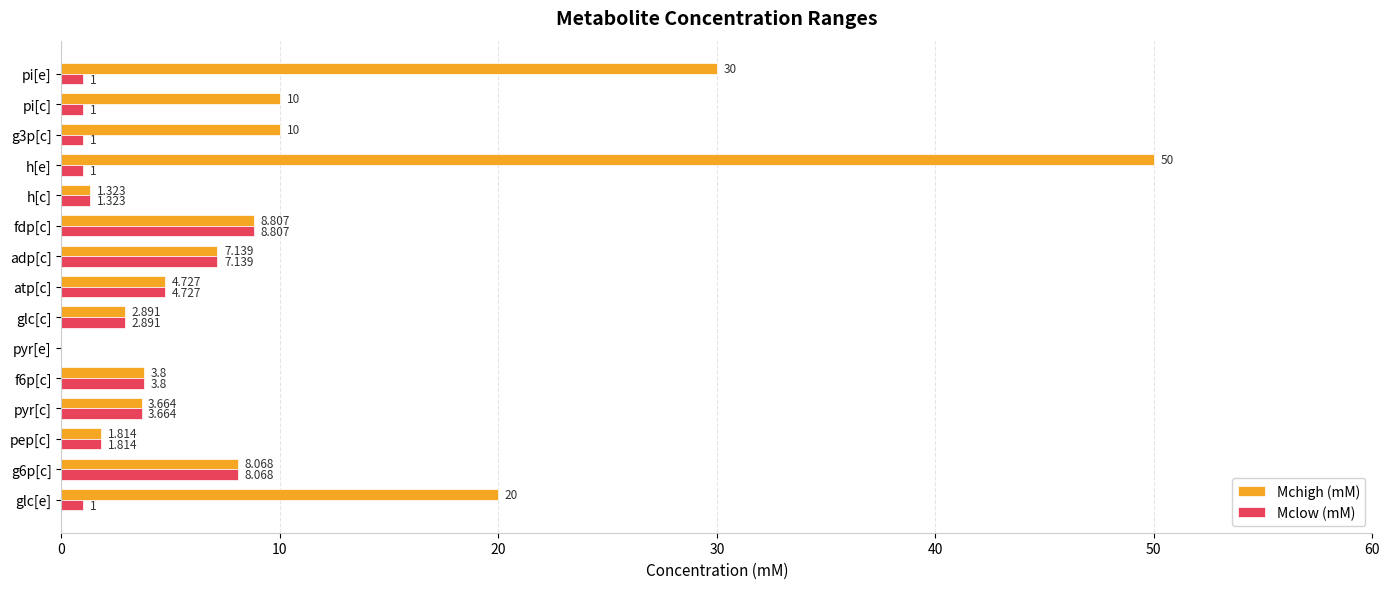

Where is Mchigh (mM) nearest to the value 25?

glc[e]